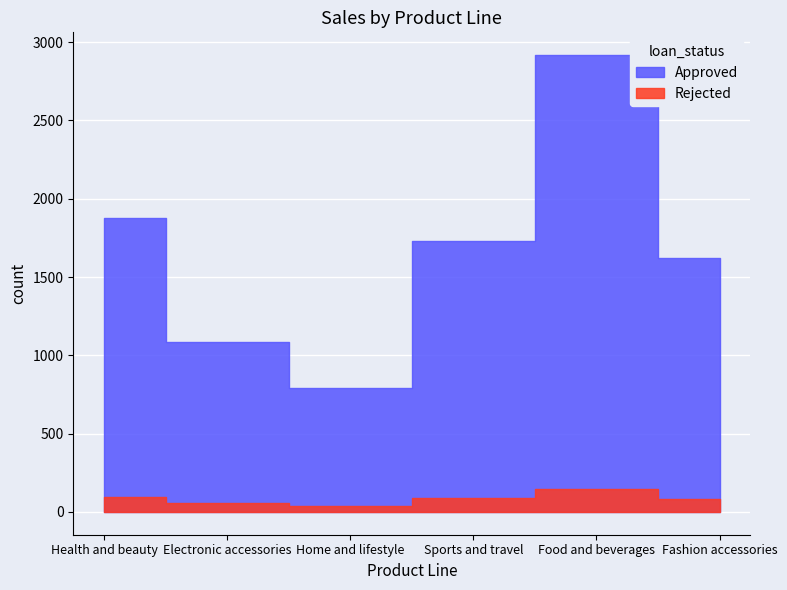

Does the chart display data point markers on the line(s)?

No